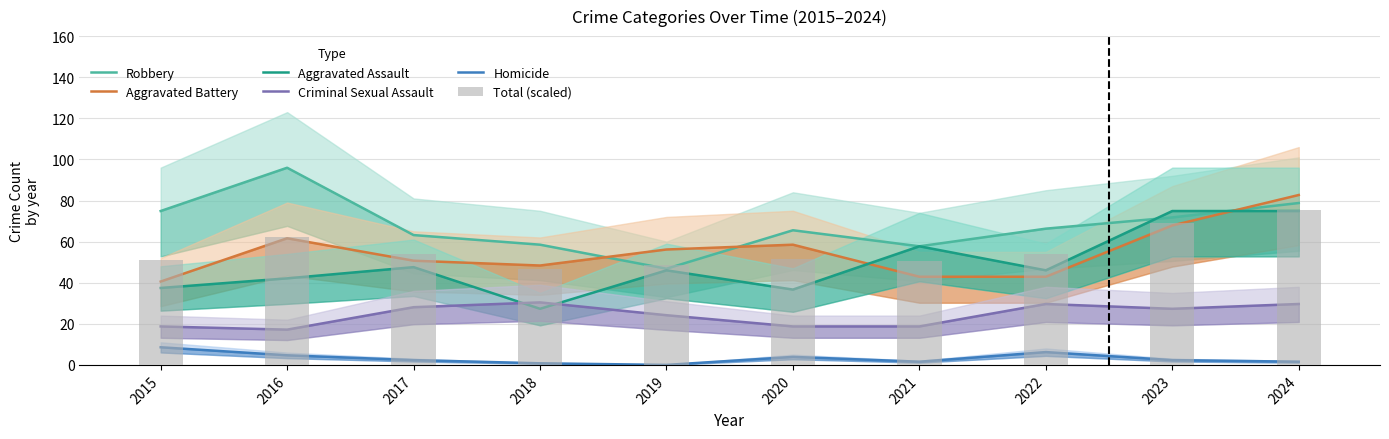

Reading left to right, list all the values displayed in this chart.

Robbery: 74.9	95.9	63.2	58.5	46.8	65.5	57.7	66.3	71.8	78.8
Aggravated Battery: 40.6	61.6	50.7	48.4	56.2	58.5	42.9	42.9	67.9	82.7
Aggravated Assault: 37.4	42.1	47.6	27.3	46.0	36.7	57.7	46.0	74.9	74.9
Criminal Sexual Assault: 18.7	17.2	28.1	30.4	24.2	18.7	18.7	29.6	27.3	29.6
Homicide: 8.6	4.7	2.3	0.8	0.0	3.9	1.6	6.2	2.3	1.6
Total (scaled): 50.8	62.5	54.1	46.6	48.8	51.7	50.4	53.9	68.9	75.5